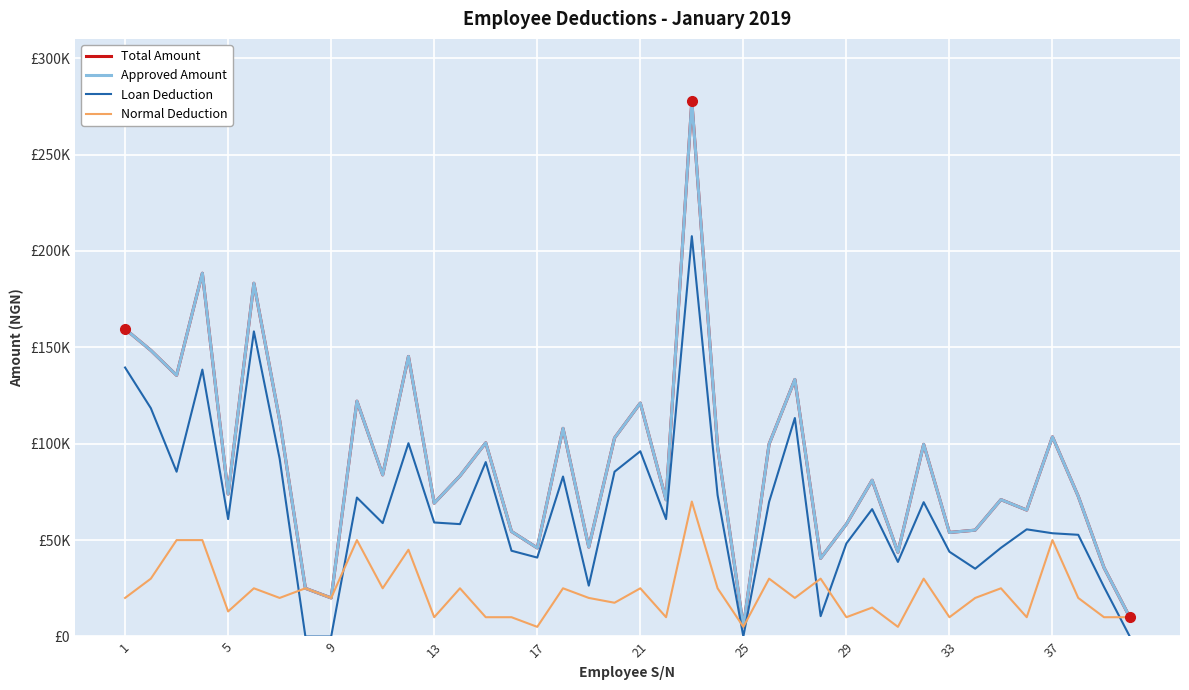

What is the difference between the maximum and minimum values in the Approved Amount series?

272662.2